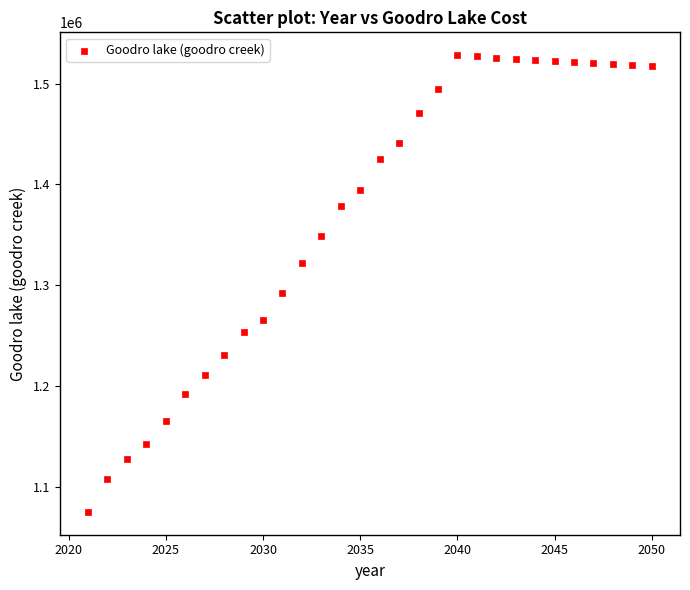

What Y value in the scatter plot is closest to 1301893?

1292442.6